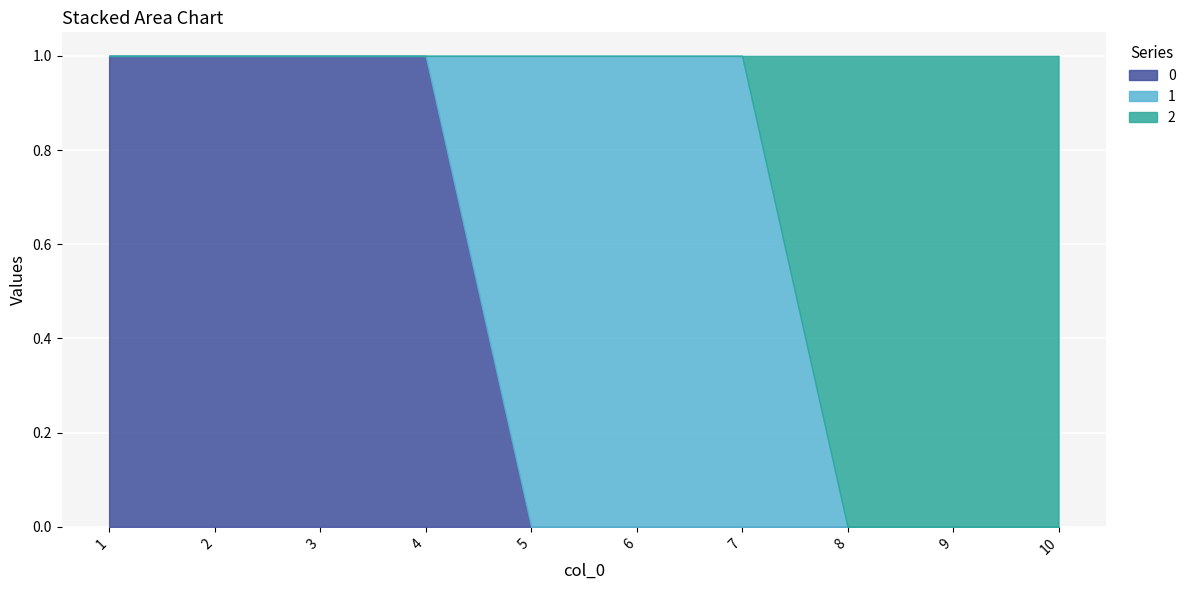

Reading left to right, transcribe all the data shown in this chart.

0: 1	1	1	1	0	0	0	0	0	0
1: 0	0	0	0	1	1	1	0	0	0
2: 0	0	0	0	0	0	0	1	1	1